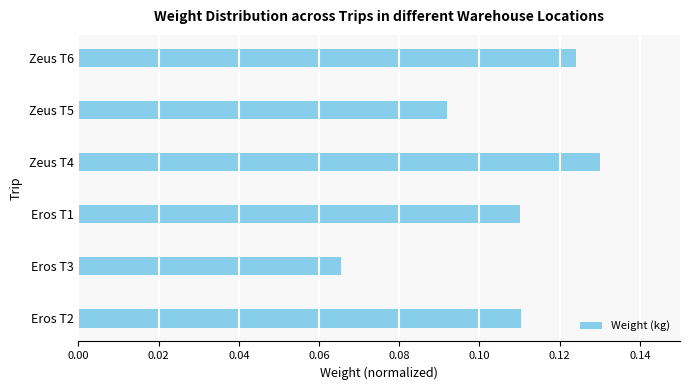

Between Eros T1 and Zeus T5, which is larger?

Eros T1